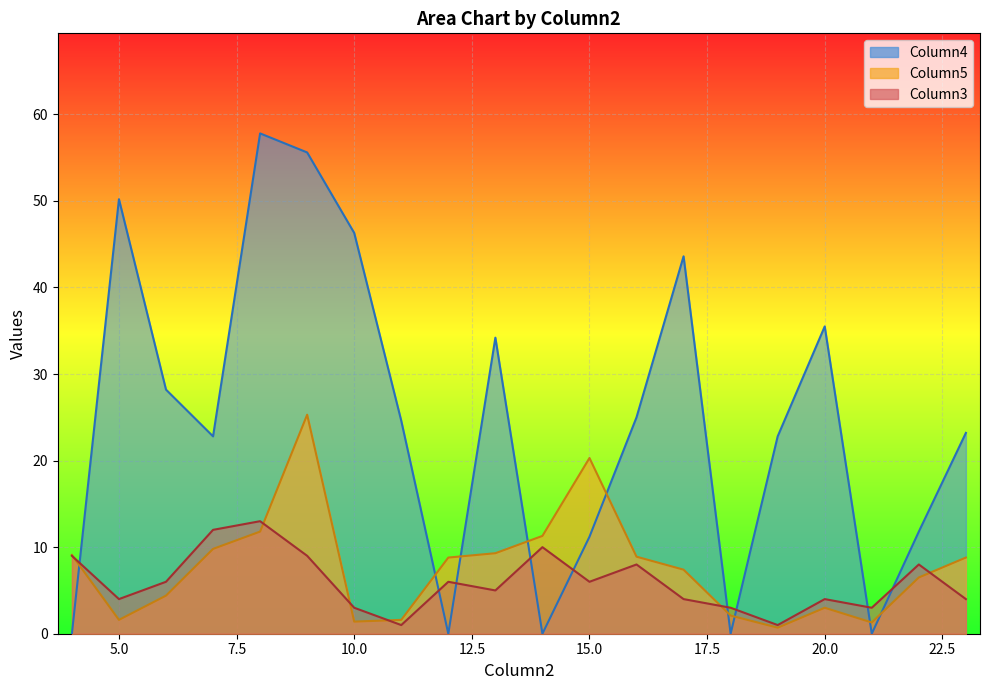

Reading right to left, what are all the values shown in this chart?

Column5: 8.8	6.5	1.3	3.0	0.7	2.1	7.4	8.9	20.3	11.3	9.3	8.8	1.6	1.4	25.3	11.8	9.8	4.4	1.6	9.1
Column4: 23.2	11.8	0.0	35.5	22.8	0.0	43.6	25.0	11.2	0.0	34.2	0.0	24.6	46.3	55.6	57.8	22.8	28.2	50.2	0.0
Column3: 4.0	8.0	3.0	4.0	1.0	3.0	4.0	8.0	6.0	10.0	5.0	6.0	1.0	3.0	9.0	13.0	12.0	6.0	4.0	9.0